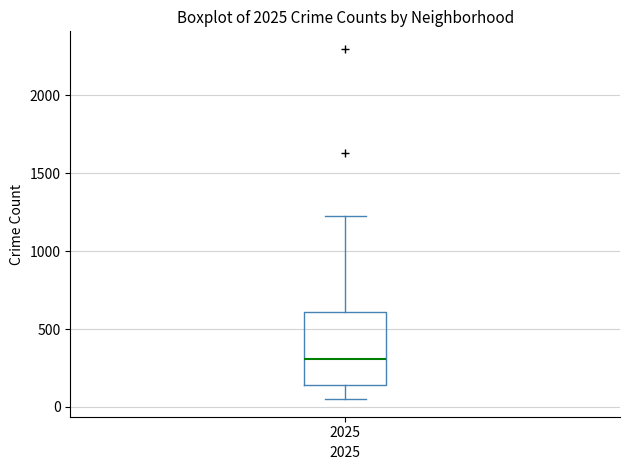

Where is the lower edge of the box at x = 2025 on the y-axis? The values are not printed on the chart, so give them approximately, as read against the axis.

150